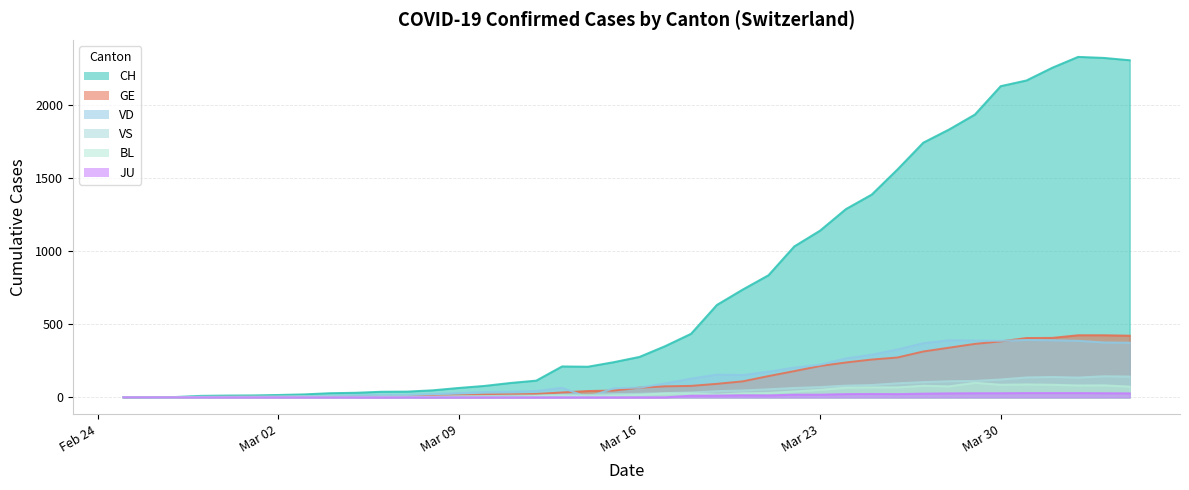

Which label corresponds to the smallest value in the chart?

2020-02-25